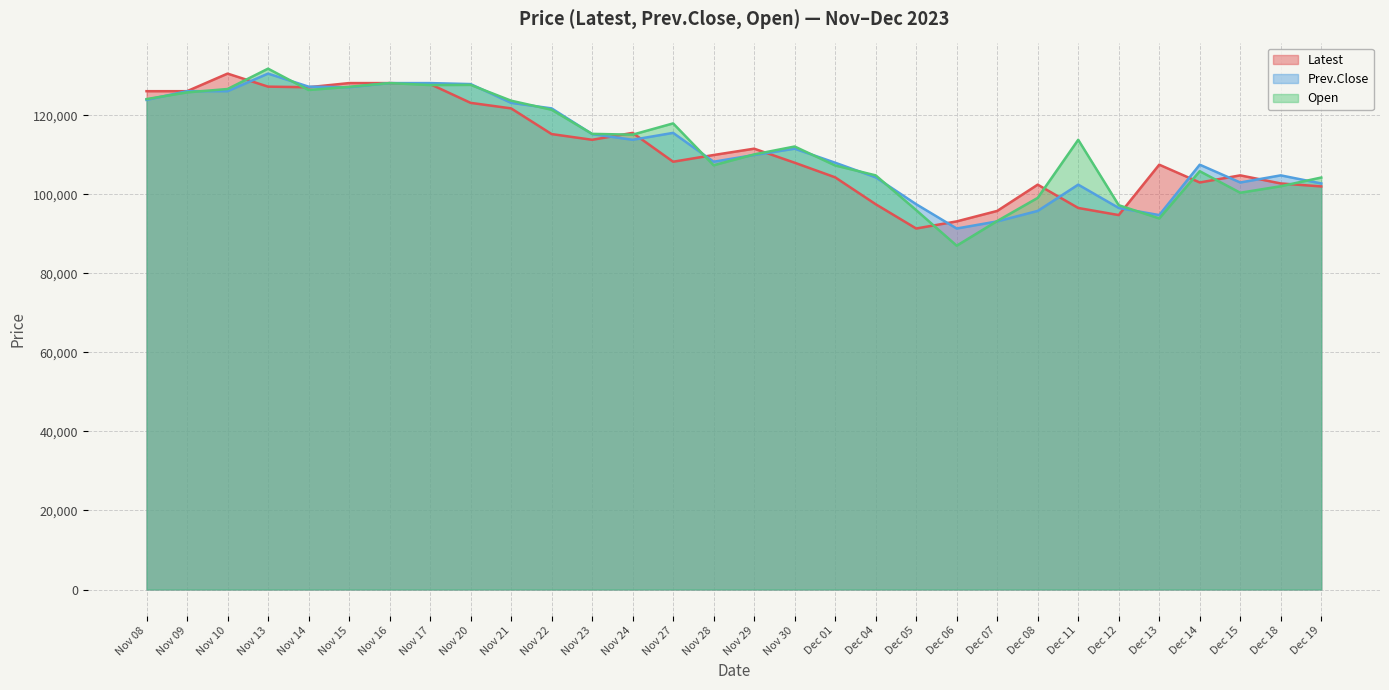

What is the label of the 19th point from the right?

Nov 23